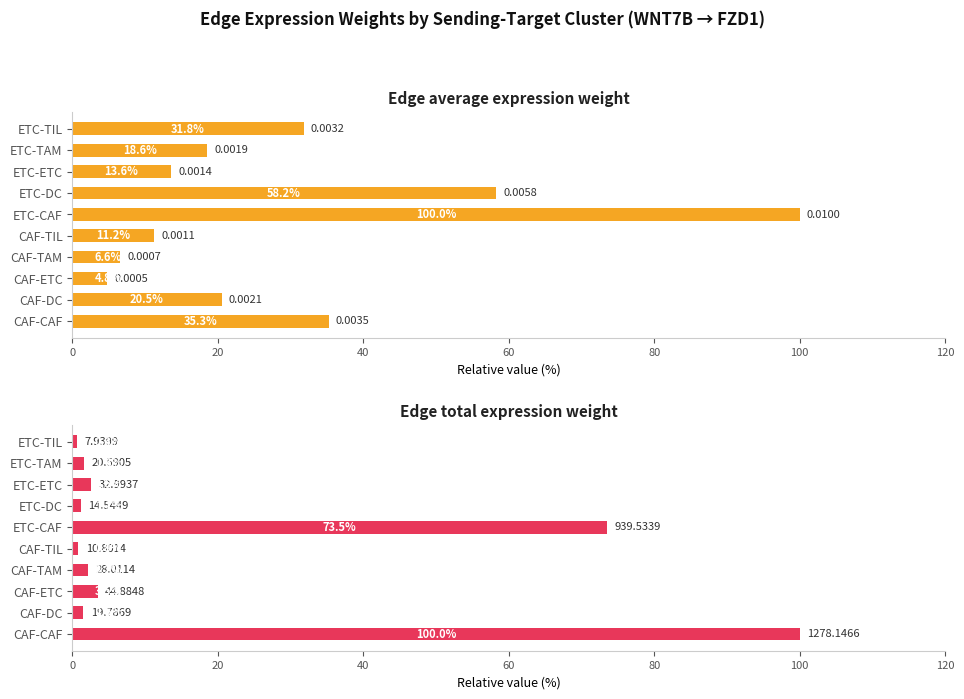

Between ETC-CAF and CAF-DC, which is larger?

ETC-CAF